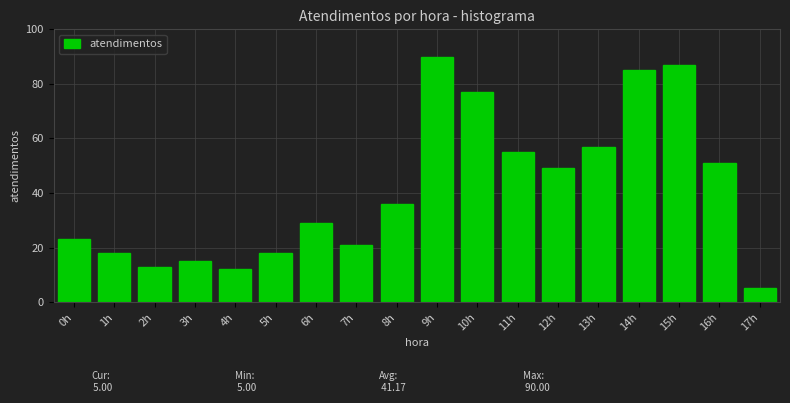

Reading right to left, transcribe all the data shown in this chart.

17h=5	16h=51	15h=87	14h=85	13h=57	12h=49	11h=55	10h=77	9h=90	8h=36	7h=21	6h=29	5h=18	4h=12	3h=15	2h=13	1h=18	0h=23